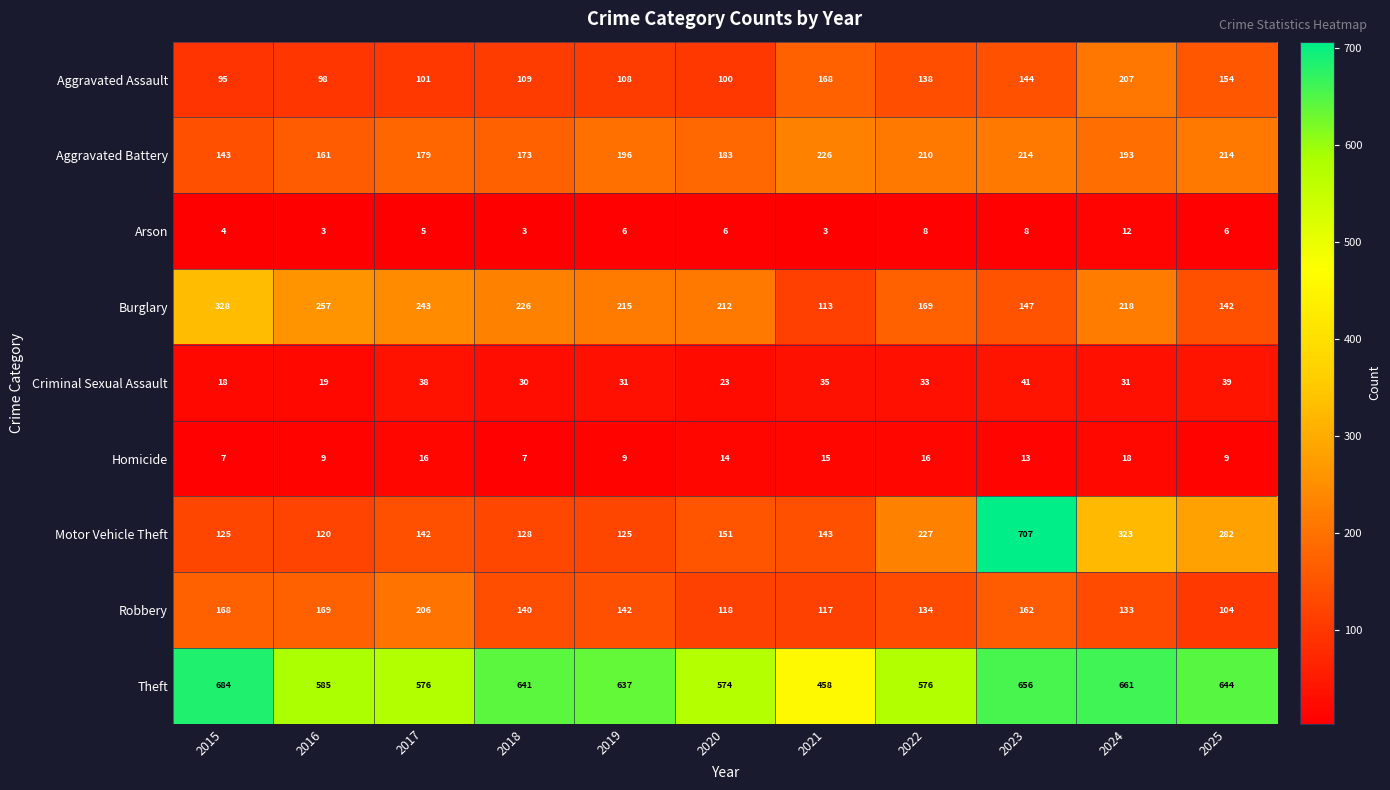

What is the smallest value displayed?

3